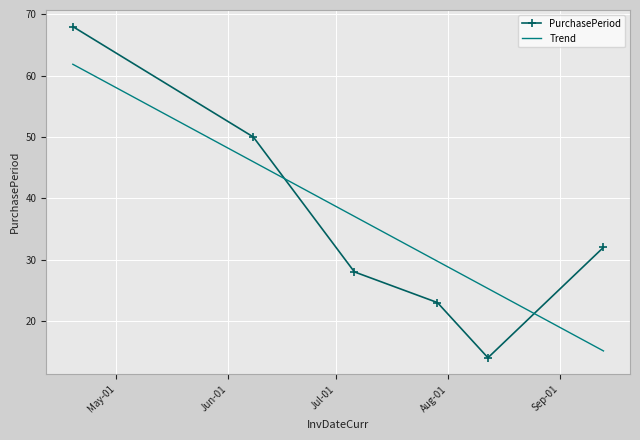

What is the difference between the maximum and minimum values in the PurchasePeriod series?

54.0